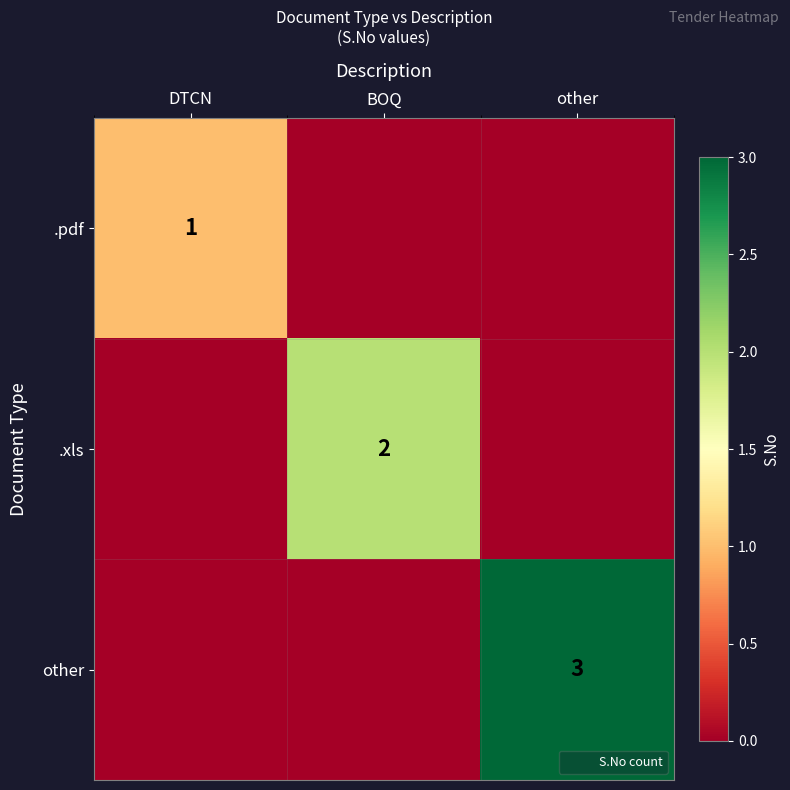

The .pdf series shows 1 at DTCN. True or false?

True